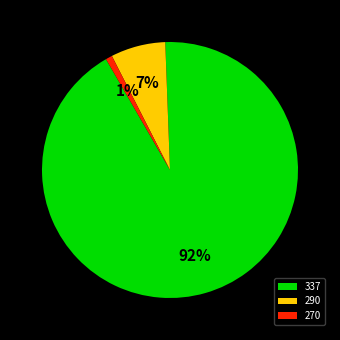

The 337 slice represents 26% of the pie. True or false?

False